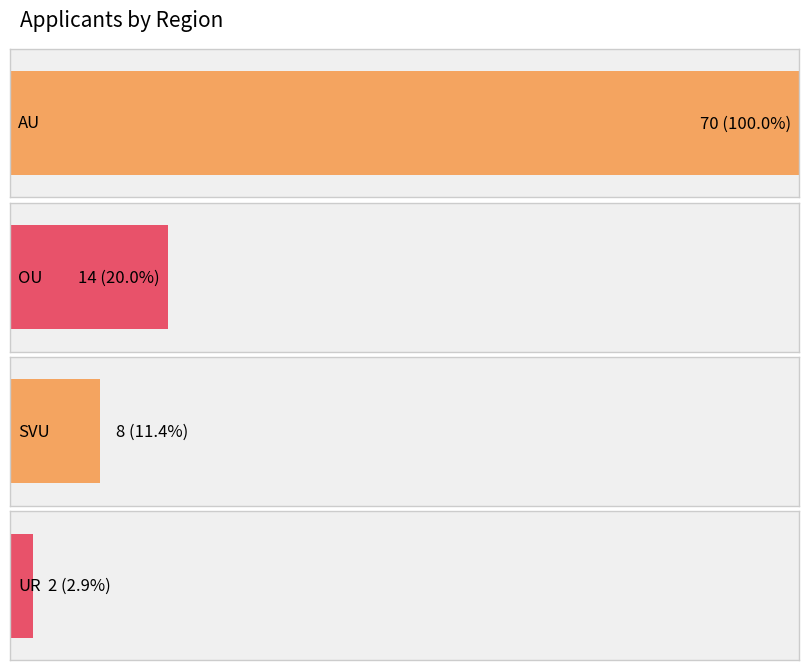

Does the chart contain stacked bars?

No